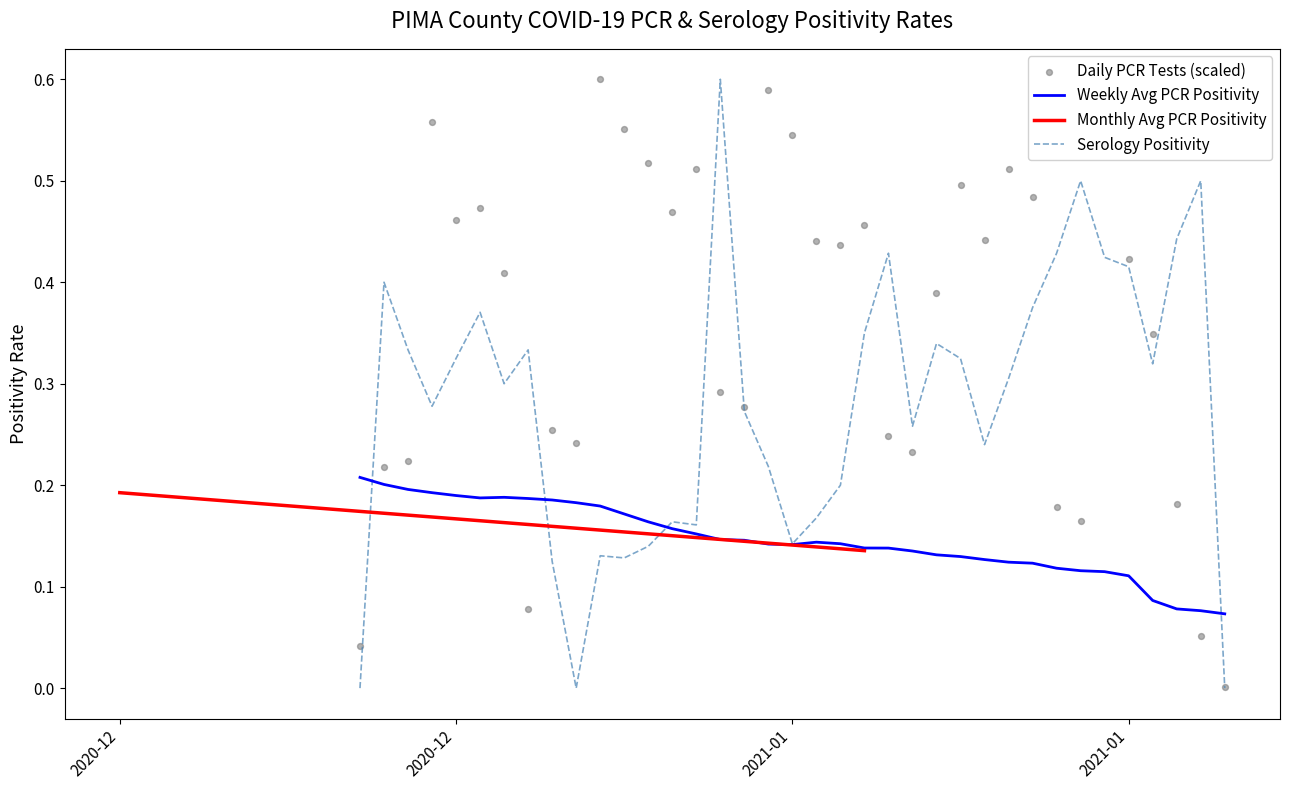

Which series contains the highest Y value?

ser_positivity